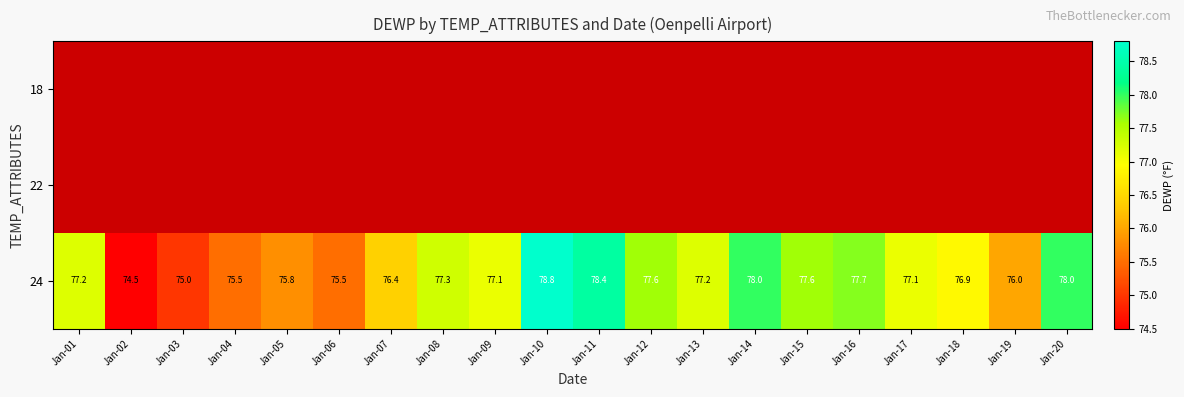

What is the average value of the 24 series?

76.9